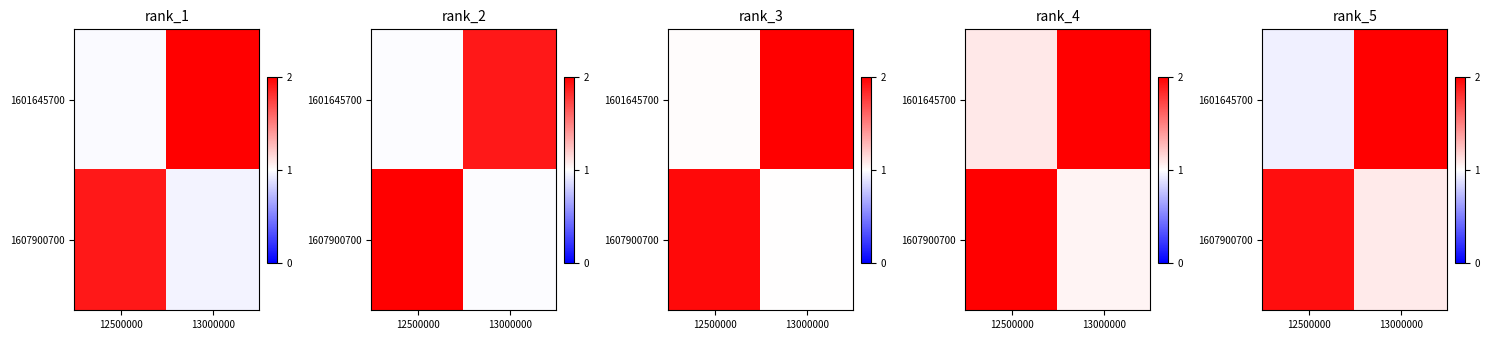

Rank the categories by row_0 value from lowest to highest.

12500000, 13000000